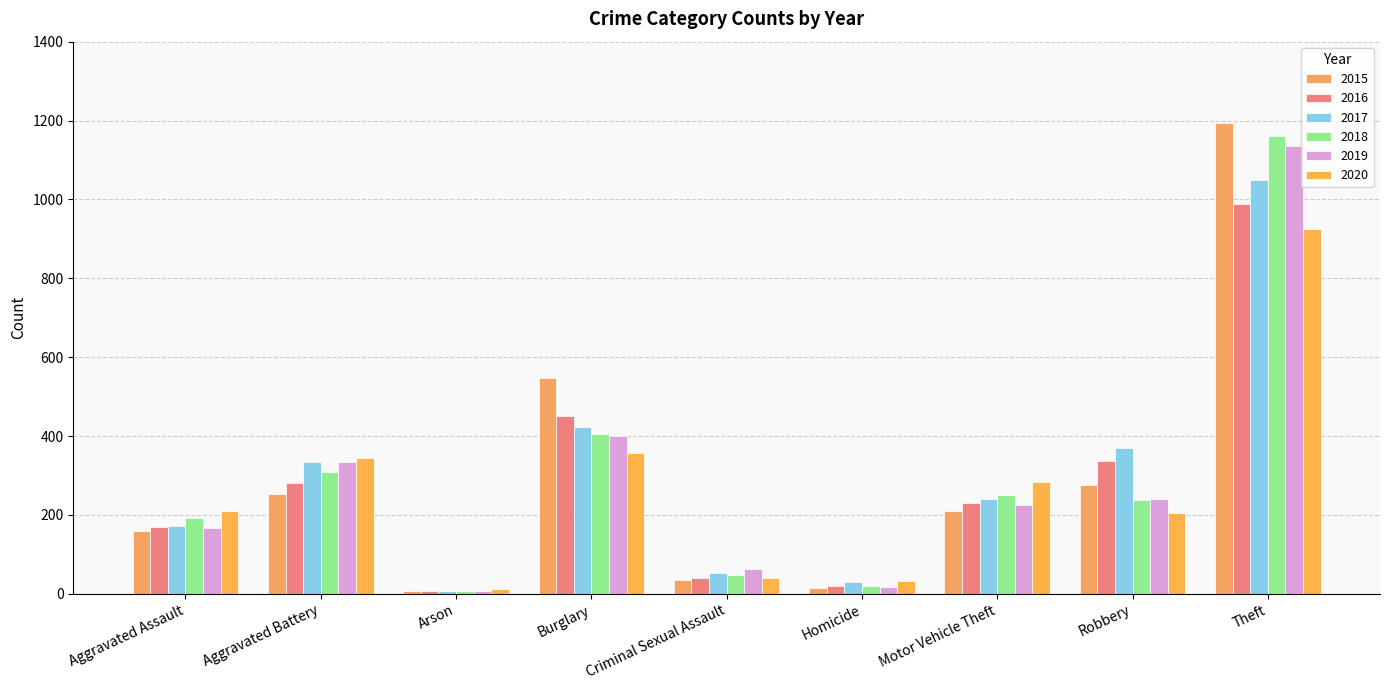

What is the value of the 2020 bar at the 4th from the left?

358